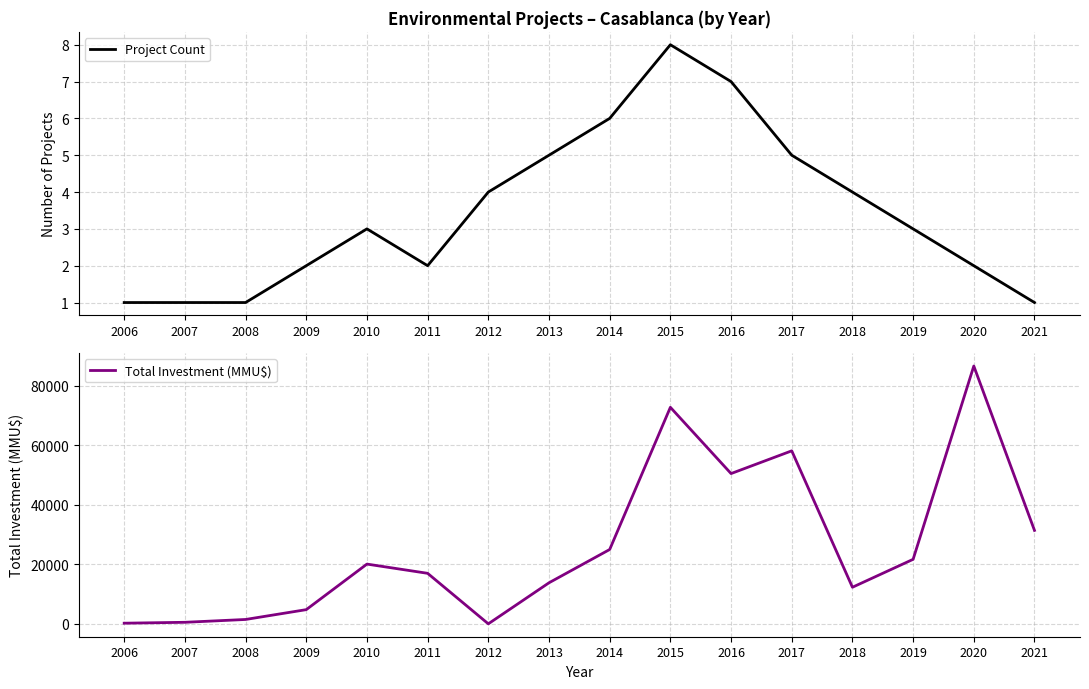

True or false: Total Investment (MMU$) has a value of 7321 at 2018.

False